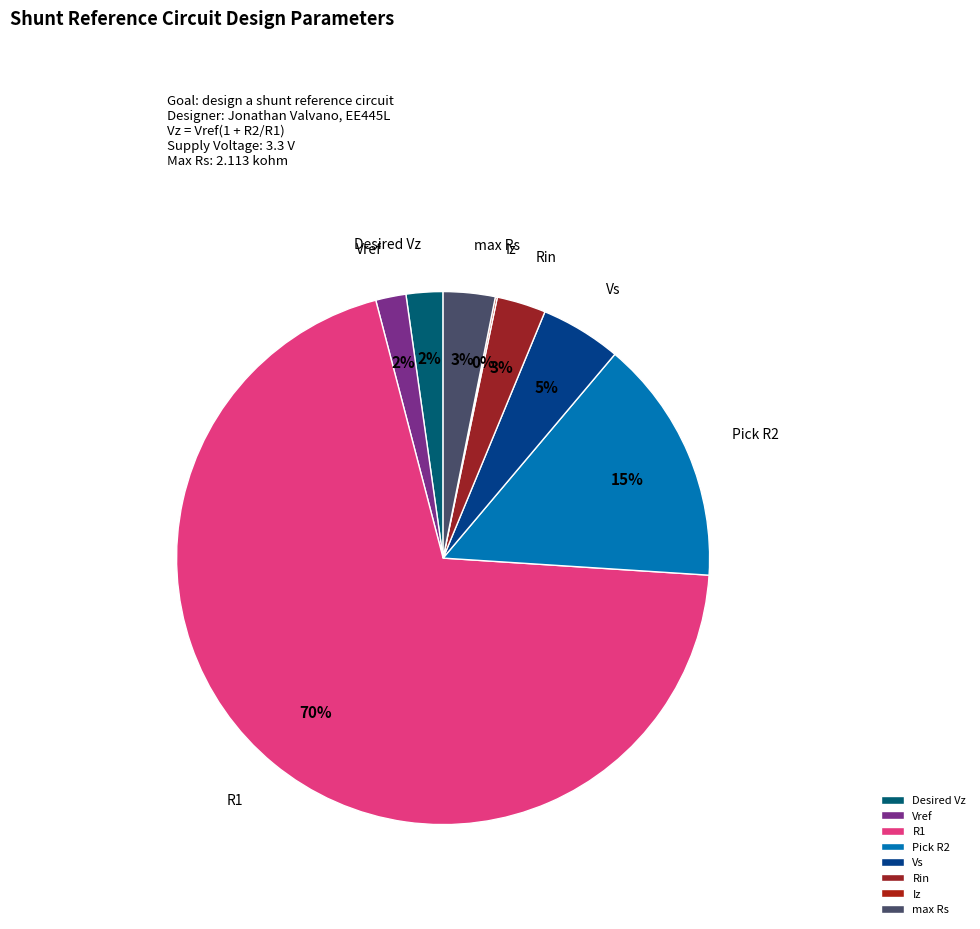

Do Vref and Rin together represent more than half of the pie?

No